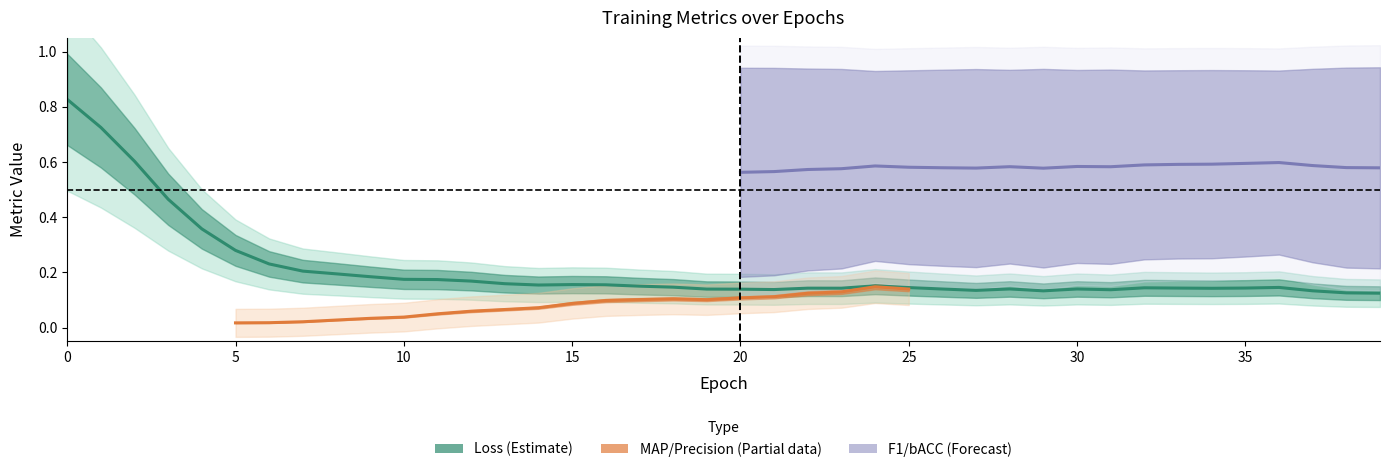

True or false: F1 has more than 1 interior local peaks.

True